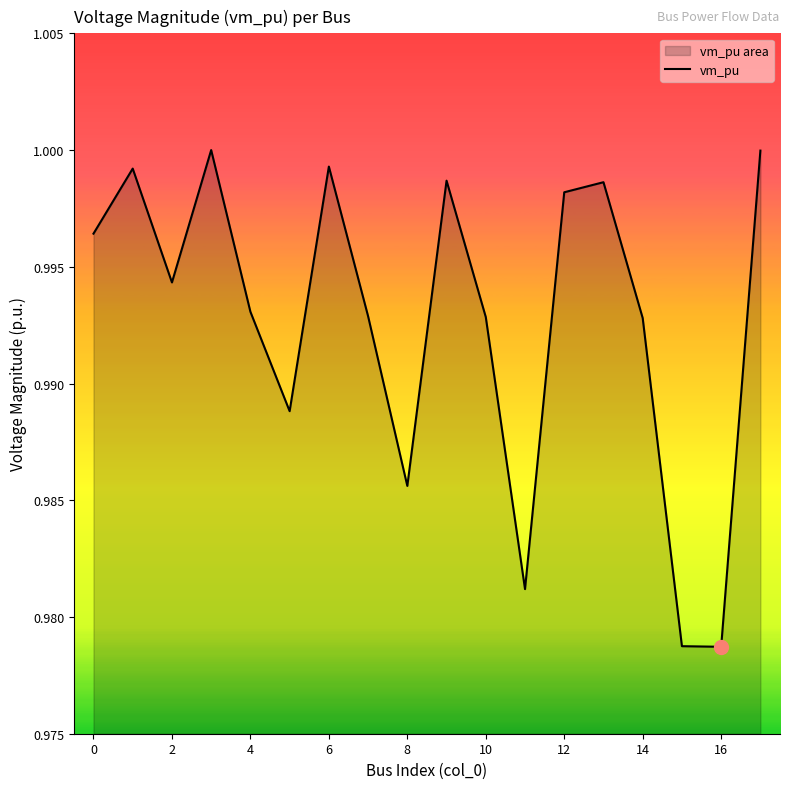

What is the maximum value shown in the chart?

1.0